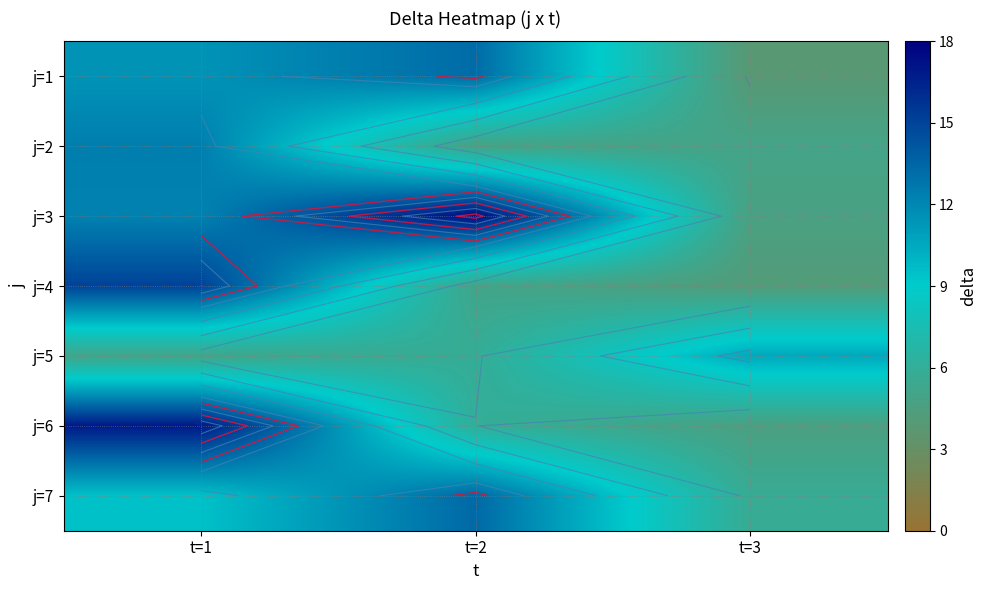

How many data points in j=6 are above 6?

2